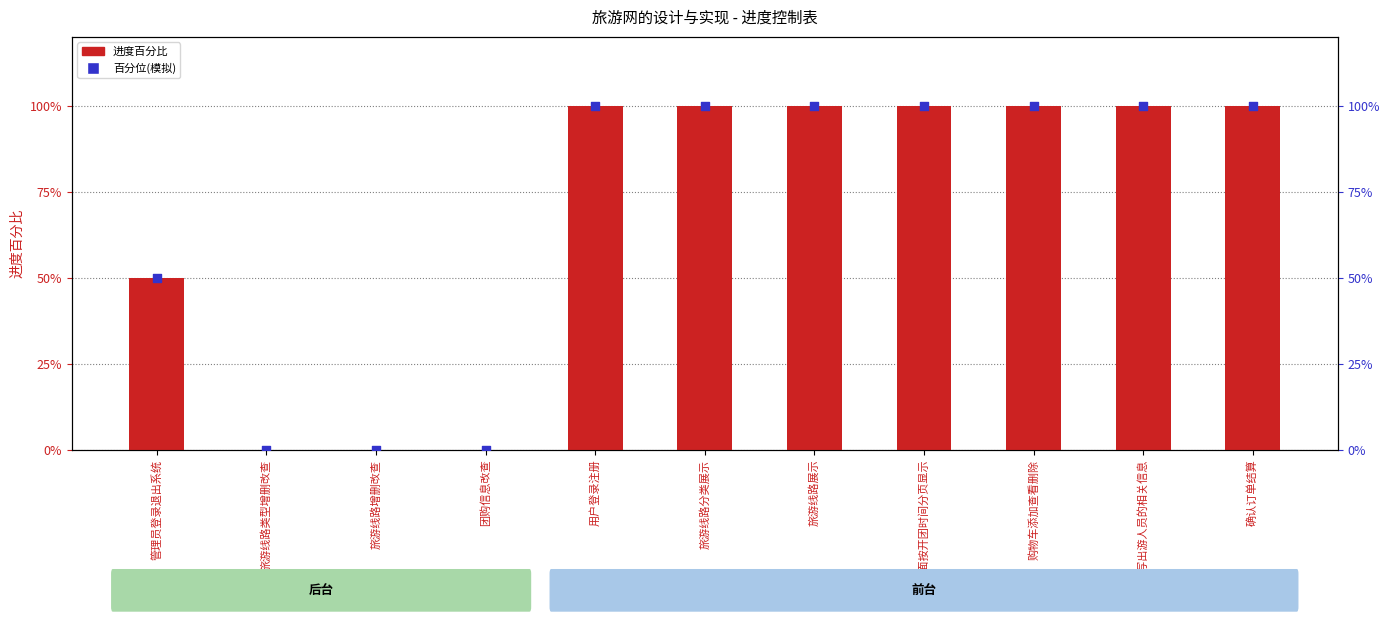

At how many categories does at least one series exceed 97?

7